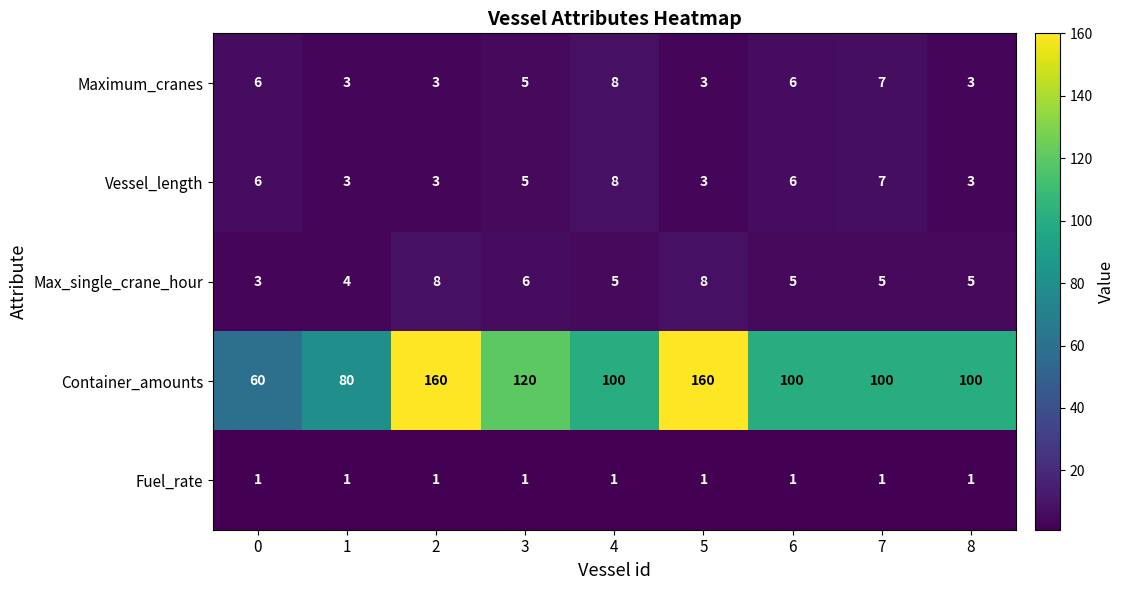

The Container_amounts series shows 120 at 3. True or false?

True